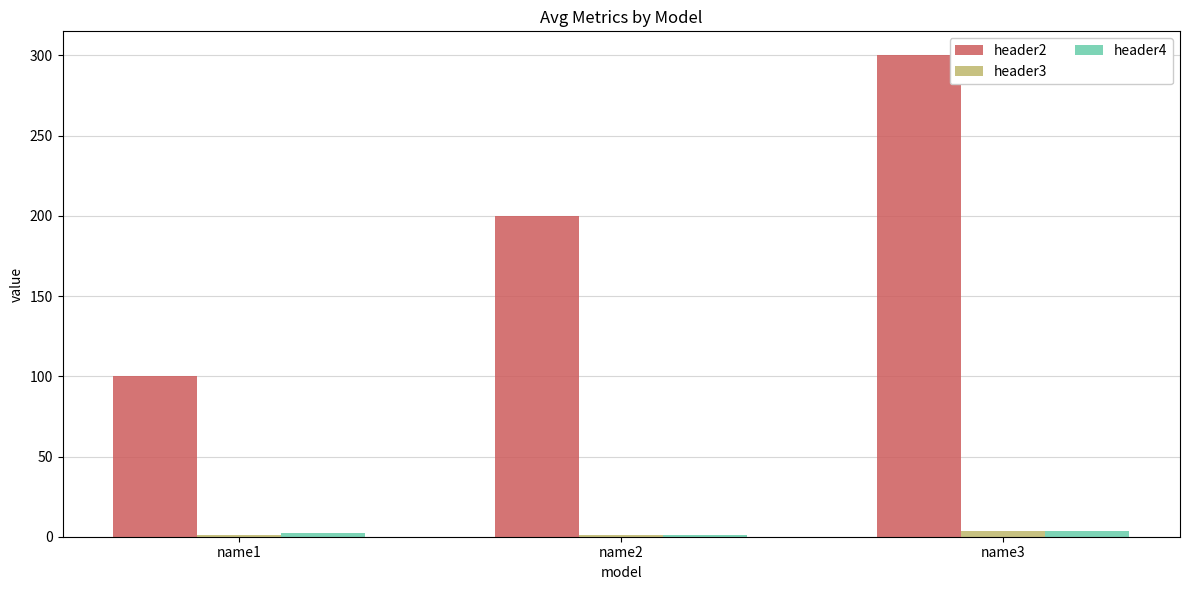

Count the header4 values in the range 1 to 3.

2